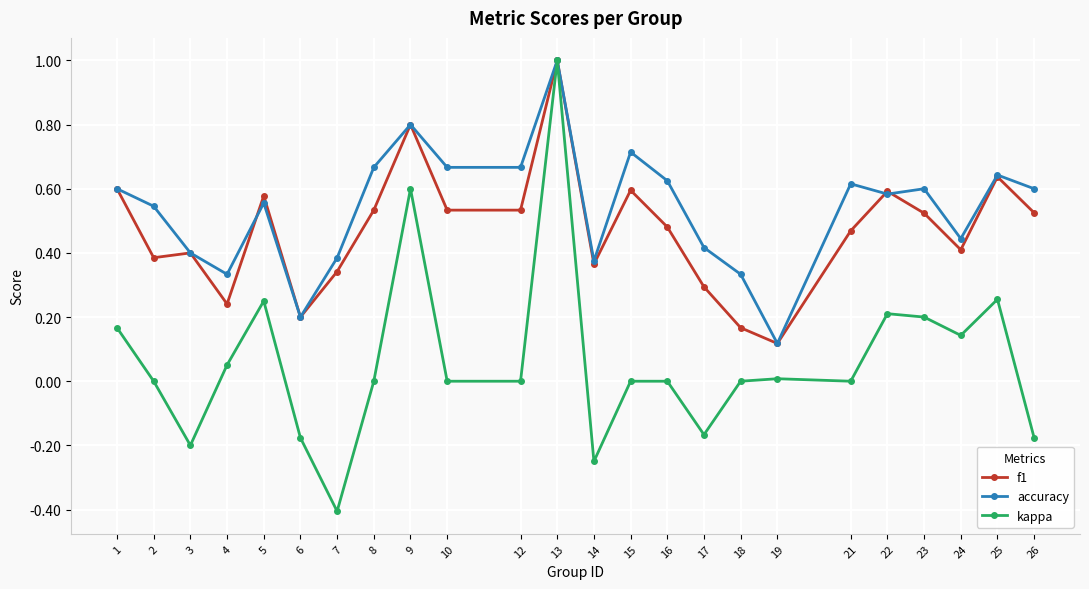

At which category does the chart reach its minimum across all series?

7